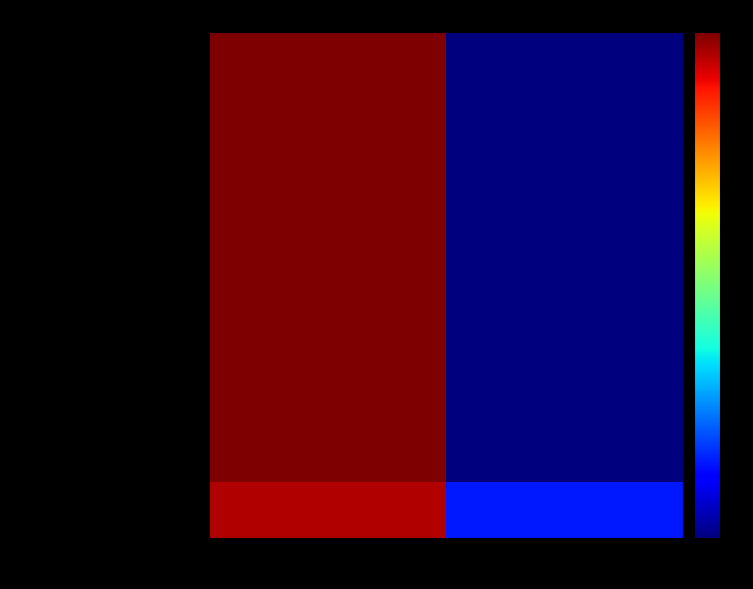

How many series are shown in this chart?

9